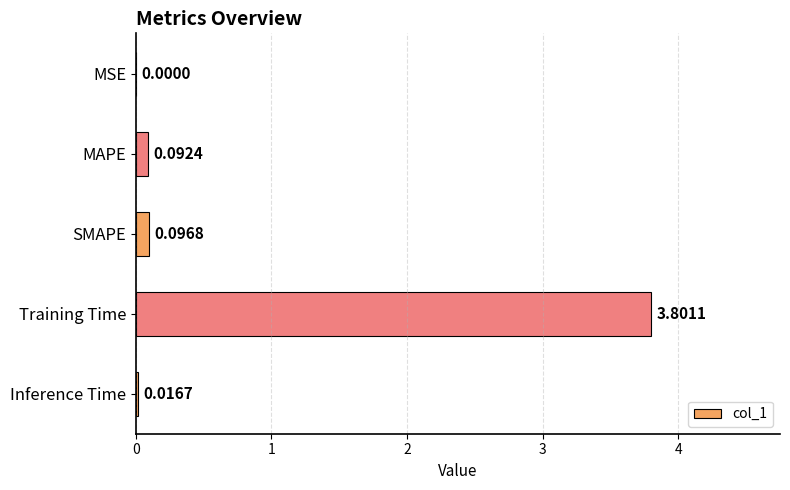

What is the sum of all values?

4.0